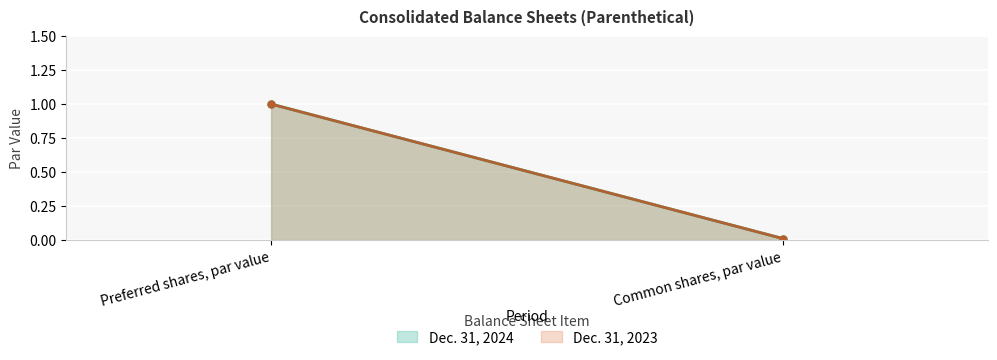

Which label corresponds to the largest value in the chart?

Preferred shares, par value